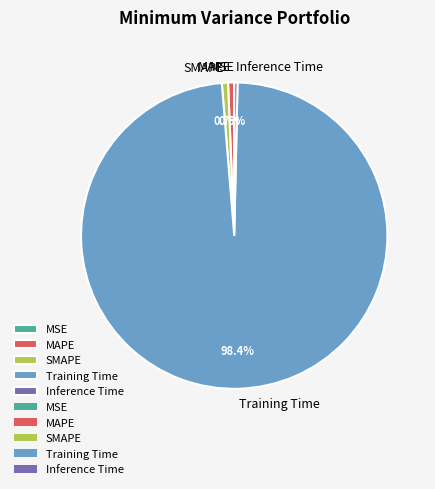

Is there a majority slice in this chart?

Yes